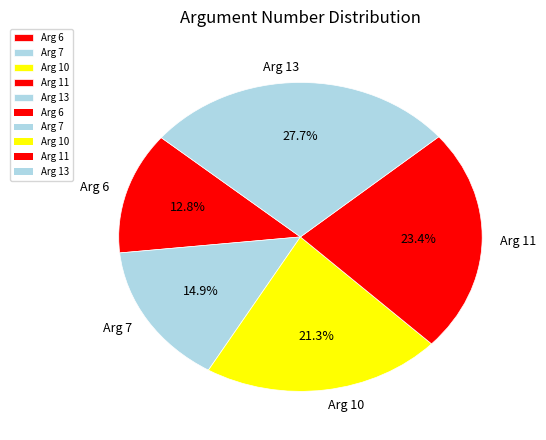

To the nearest percent, what is the difference between the Arg 7 and Arg 6 slice percentages?

2%